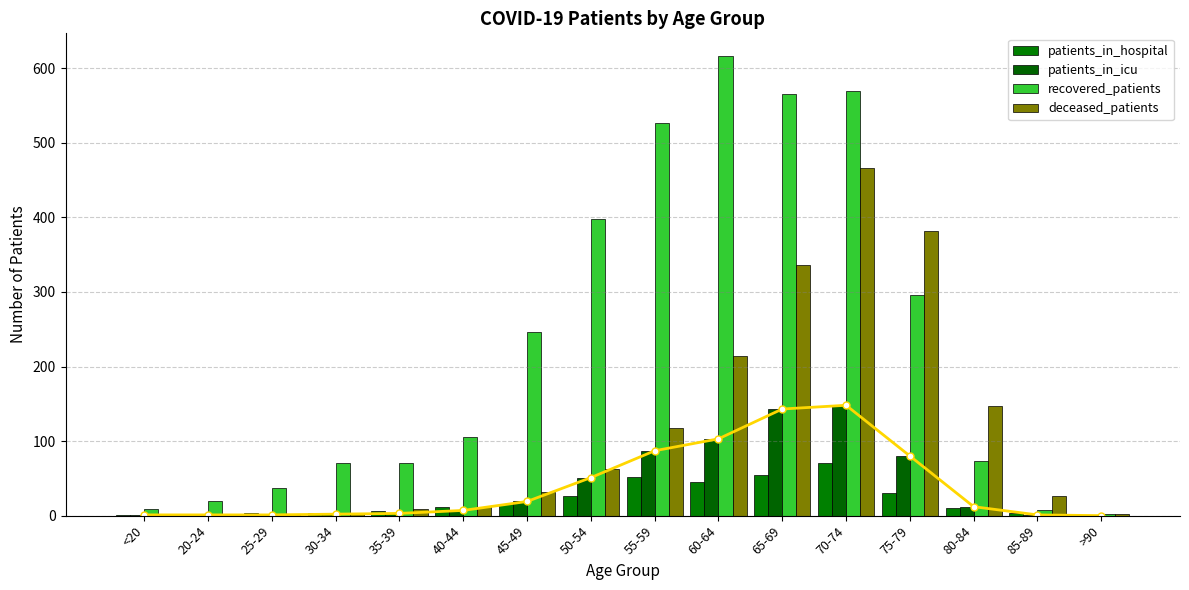

Which series changed the most between 30-34 and 70-74?

recovered_patients